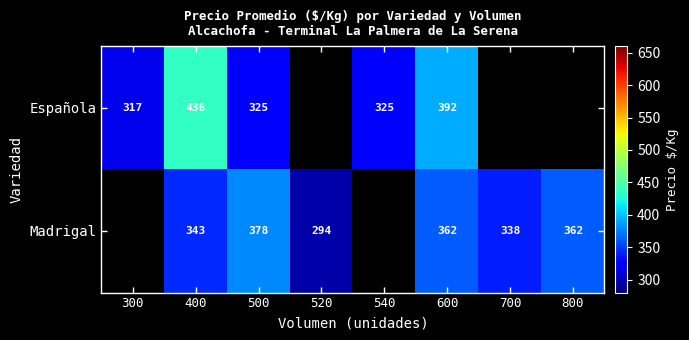

Count the number of data series in this chart.

2